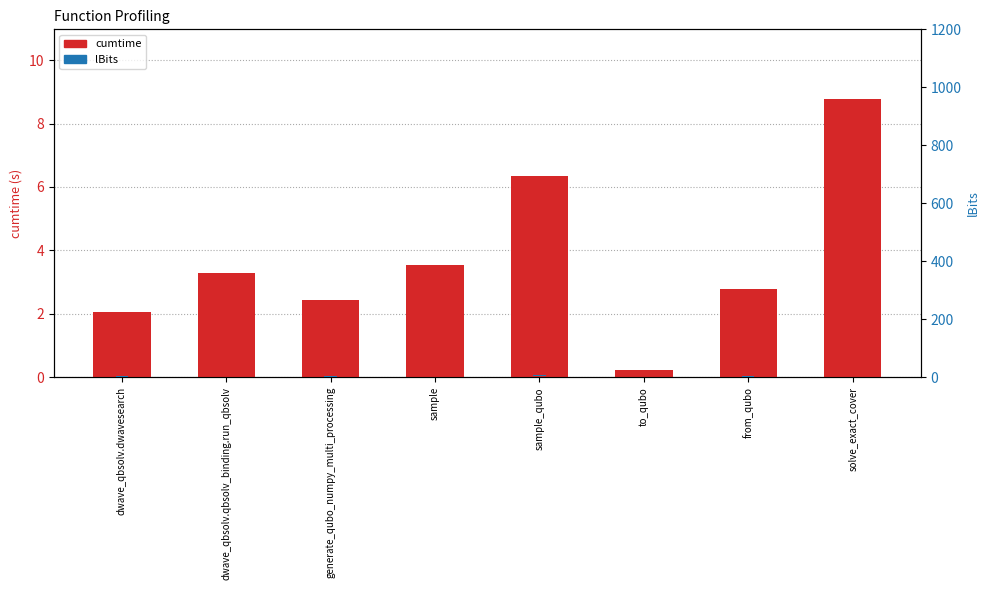

The value of cumtime at solve_exact_cover is 2.7. True or false?

False